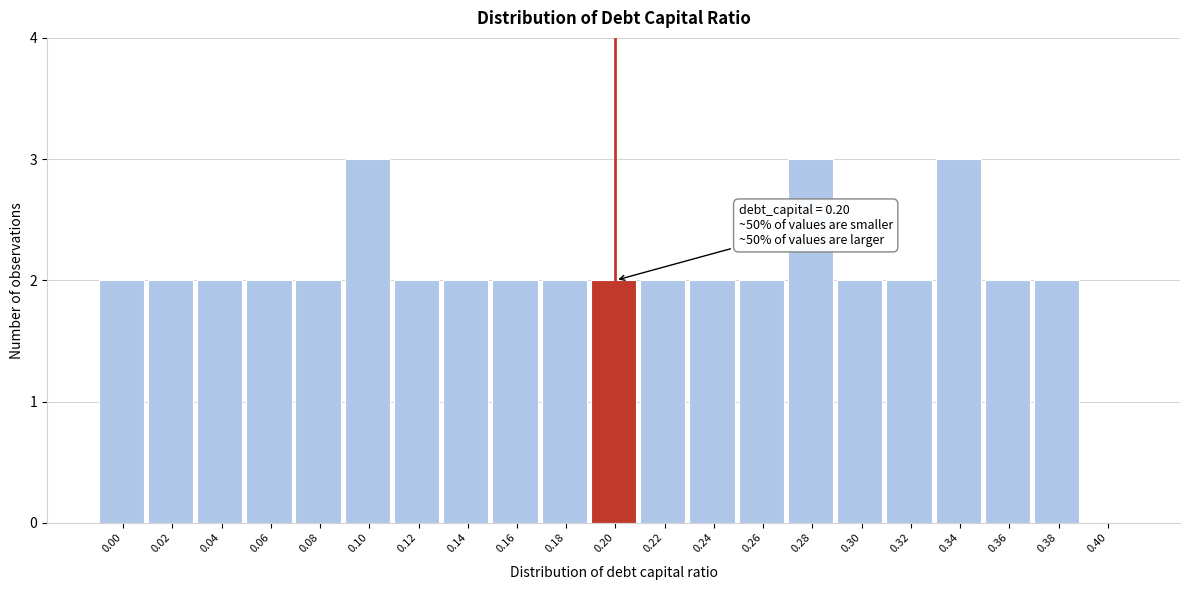

Reading right to left, list all the values displayed in this chart.

0.40=0	0.38=2	0.36=2	0.34=3	0.32=2	0.30=2	0.28=3	0.26=2	0.24=2	0.22=2	0.20=2	0.18=2	0.16=2	0.14=2	0.12=2	0.10=3	0.08=2	0.06=2	0.04=2	0.02=2	0.00=2